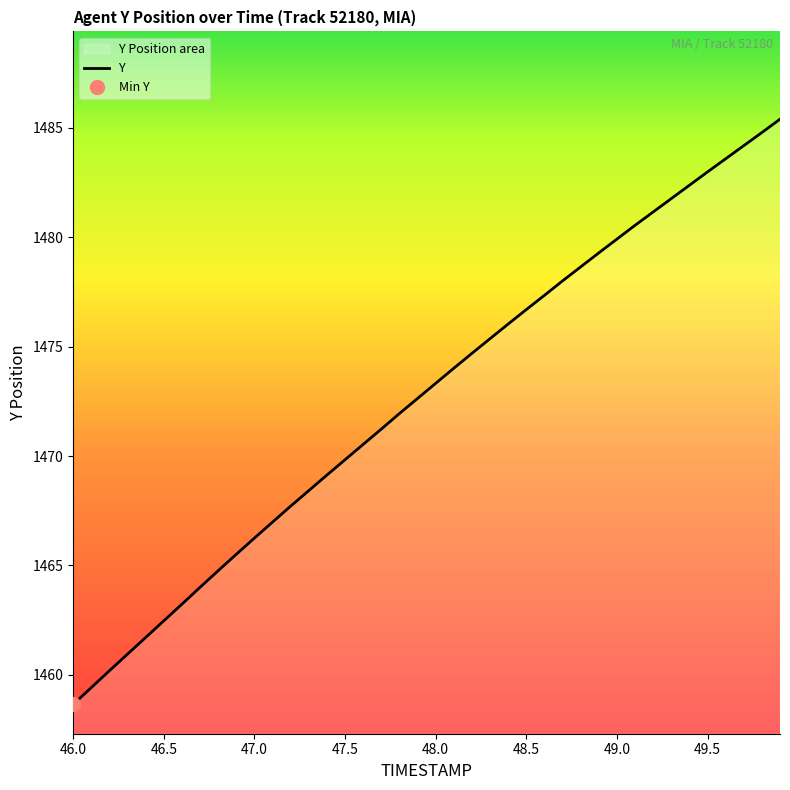

True or false: Y has a value of 1469.8 at 47.5.

True